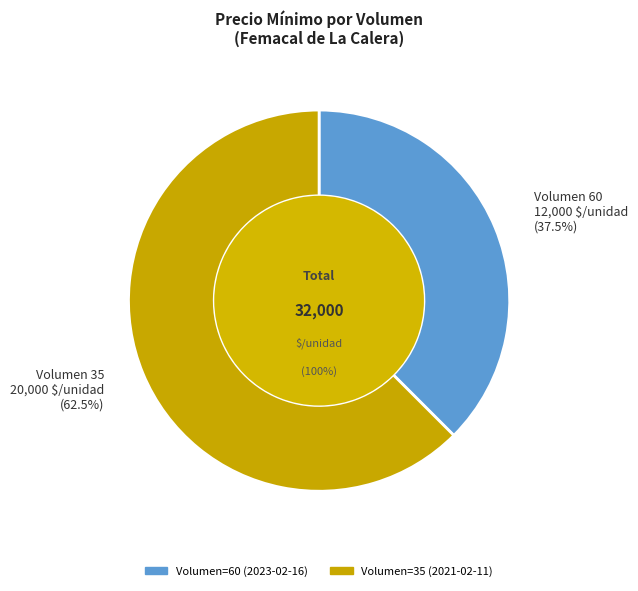

To the nearest percent, what is the average slice percentage?

50%